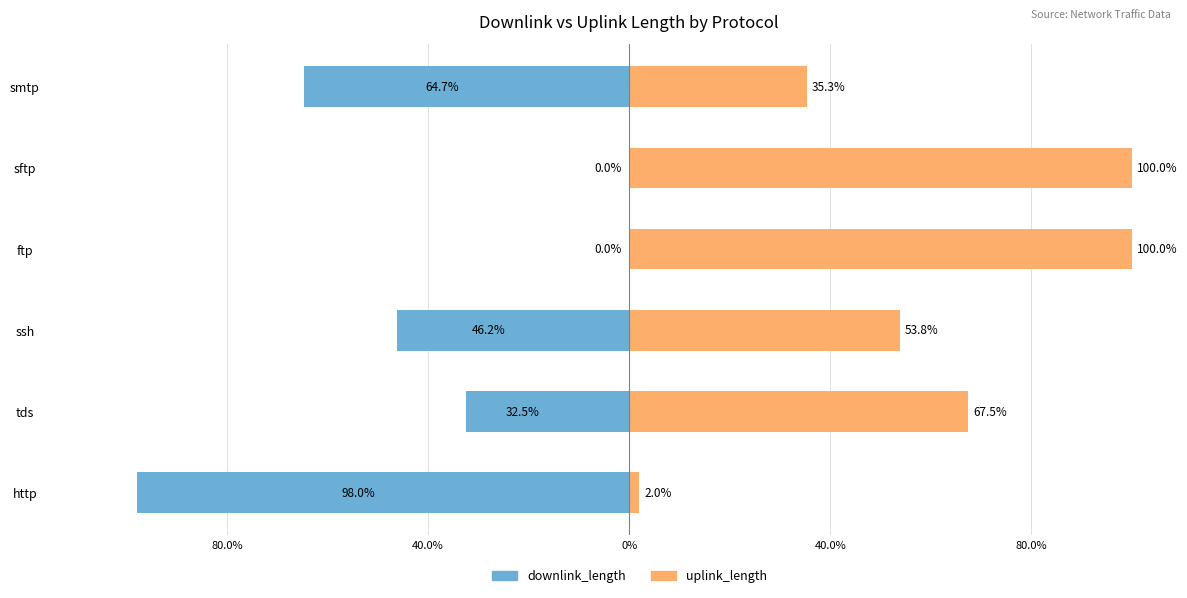

True or false: uplink_length has a value of 2.0 at http.

True